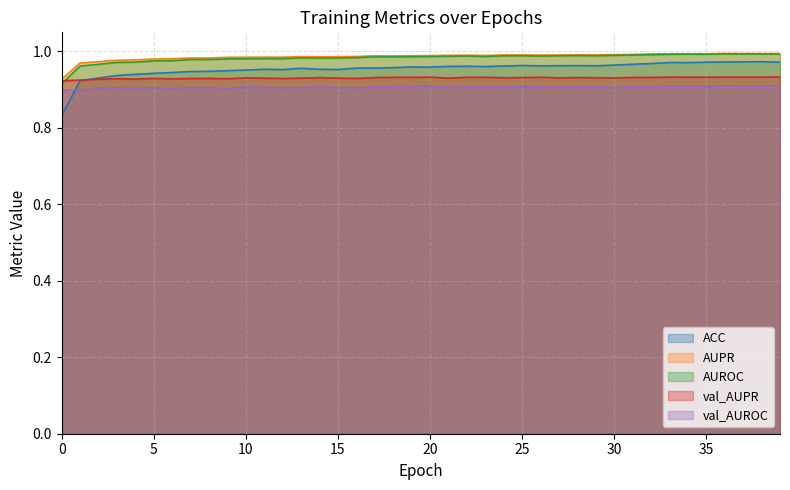

Reading right to left, list all the values displayed in this chart.

ACC: 1.0	1.0	1.0	1.0	1.0	1.0	1.0	1.0	1.0	1.0	1.0	1.0	1.0	1.0	1.0	1.0	1.0	1.0	1.0	1.0	1.0	1.0	1.0	1.0	1.0	1.0	1.0	1.0	1.0	1.0	0.9	0.9	0.9	0.9	0.9	0.9	0.9	0.9	0.9	0.8
AUPR: 1.0	1.0	1.0	1.0	1.0	1.0	1.0	1.0	1.0	1.0	1.0	1.0	1.0	1.0	1.0	1.0	1.0	1.0	1.0	1.0	1.0	1.0	1.0	1.0	1.0	1.0	1.0	1.0	1.0	1.0	1.0	1.0	1.0	1.0	1.0	1.0	1.0	1.0	1.0	0.9
AUROC: 1.0	1.0	1.0	1.0	1.0	1.0	1.0	1.0	1.0	1.0	1.0	1.0	1.0	1.0	1.0	1.0	1.0	1.0	1.0	1.0	1.0	1.0	1.0	1.0	1.0	1.0	1.0	1.0	1.0	1.0	1.0	1.0	1.0	1.0	1.0	1.0	1.0	1.0	1.0	0.9
val_AUPR: 0.9	0.9	0.9	0.9	0.9	0.9	0.9	0.9	0.9	0.9	0.9	0.9	0.9	0.9	0.9	0.9	0.9	0.9	0.9	0.9	0.9	0.9	0.9	0.9	0.9	0.9	0.9	0.9	0.9	0.9	0.9	0.9	0.9	0.9	0.9	0.9	0.9	0.9	0.9	0.9
val_AUROC: 0.9	0.9	0.9	0.9	0.9	0.9	0.9	0.9	0.9	0.9	0.9	0.9	0.9	0.9	0.9	0.9	0.9	0.9	0.9	0.9	0.9	0.9	0.9	0.9	0.9	0.9	0.9	0.9	0.9	0.9	0.9	0.9	0.9	0.9	0.9	0.9	0.9	0.9	0.9	0.9